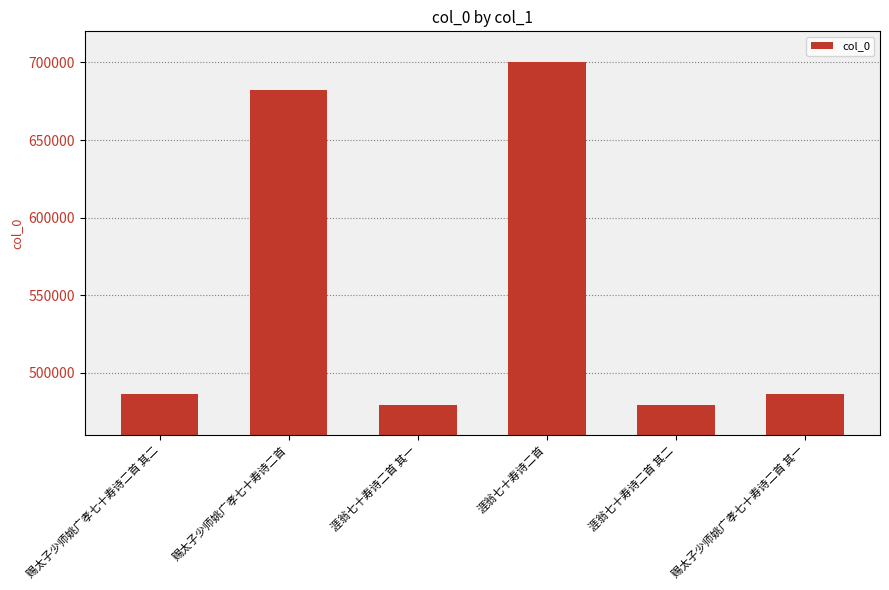

What is the change in value from 涯翁七十寿诗二首 to 涯翁七十寿诗二首 其二?

-220554